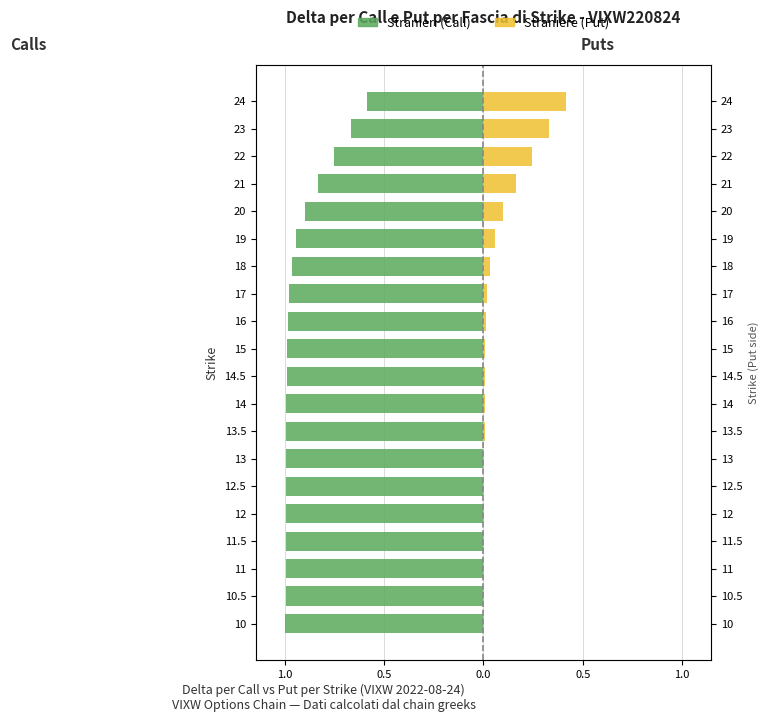

What is the spread (max minus min) of values at 21?

1.0